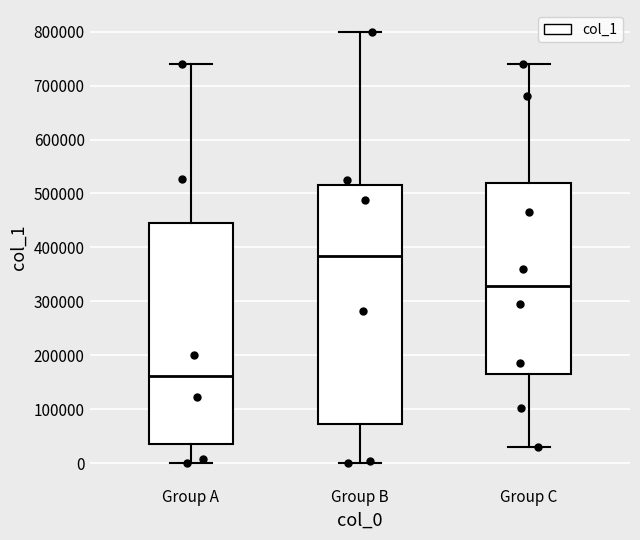

Reading left to right, transcribe this box plot: for each box, give where its median line is, the range the box spans, and where its two whiskers end, as read against the y-axis. The values are not printed on the chart, so give them approximately, as read against the axis.

Group A: median 160000, box 40000 to 450000, whiskers 0 to 740000
Group B: median 380000, box 70000 to 520000, whiskers 0 to 800000
Group C: median 330000, box 160000 to 520000, whiskers 30000 to 740000